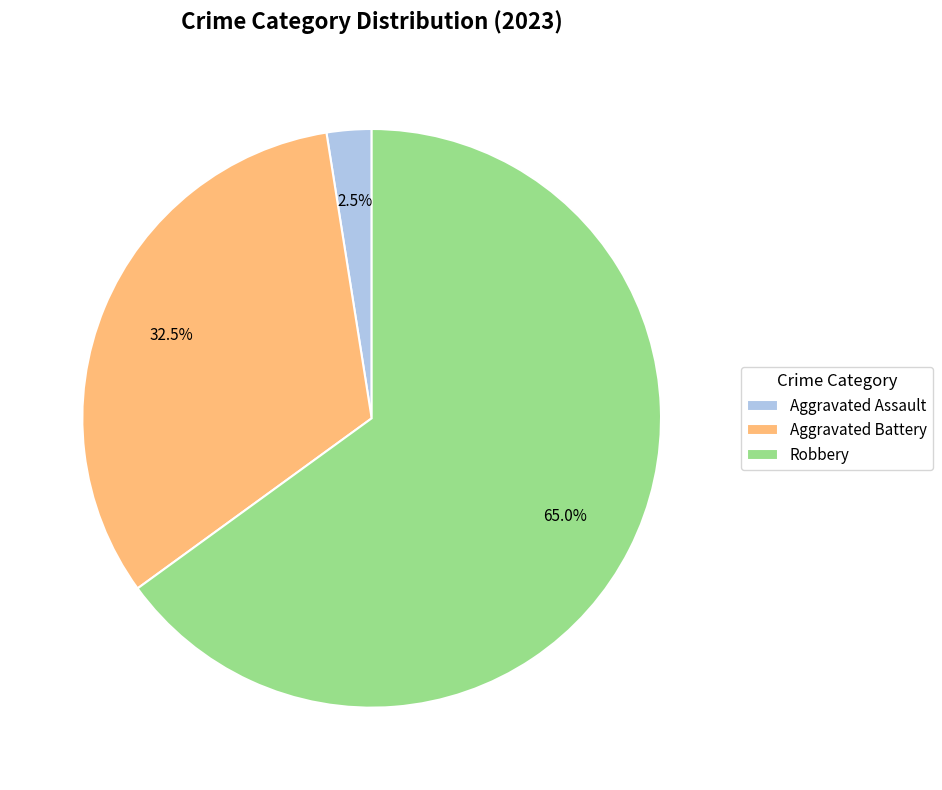

To the nearest percent, what is the difference between the largest and smallest slice percentages?

62%